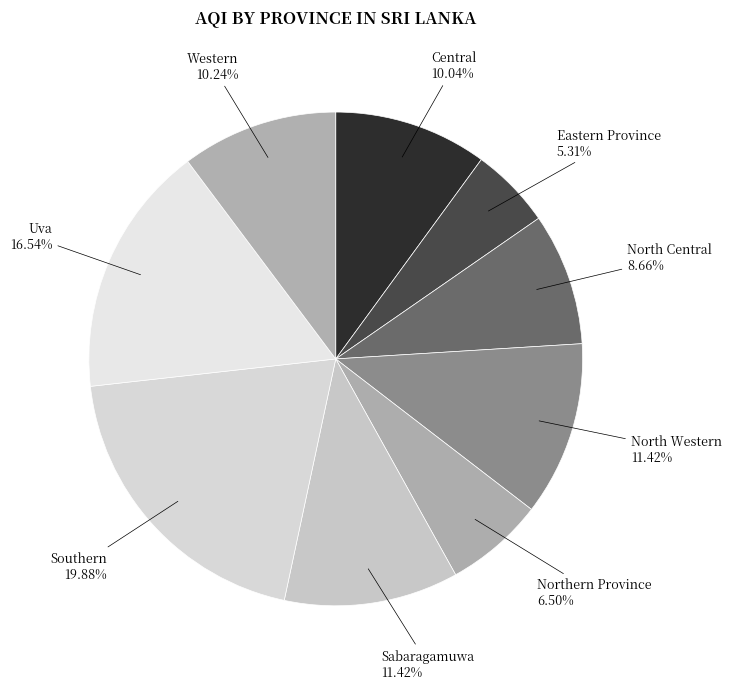

How many slices are in this pie chart?

9